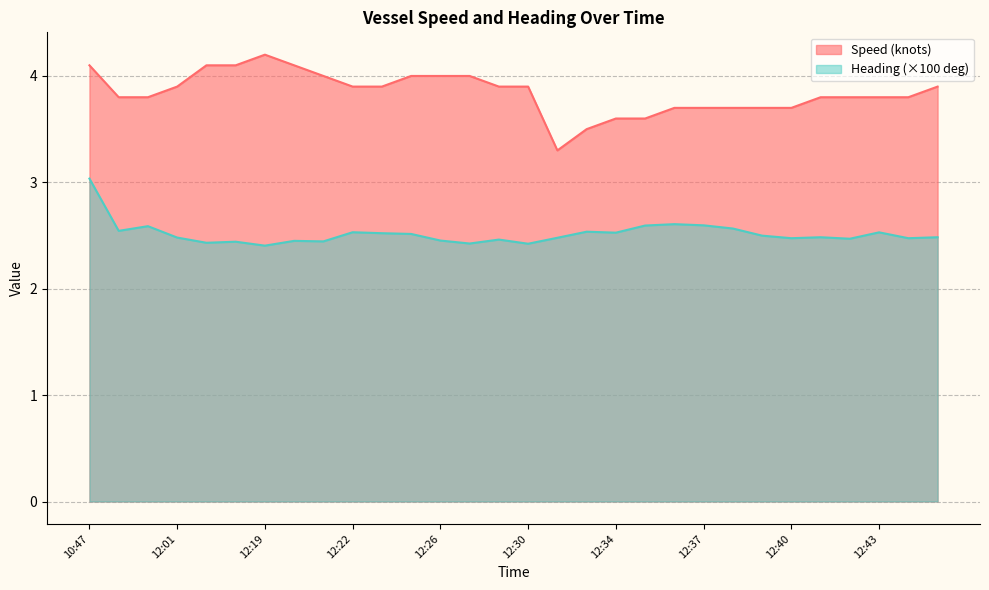

How many Speed (knots) values are between 3 and 4?

25